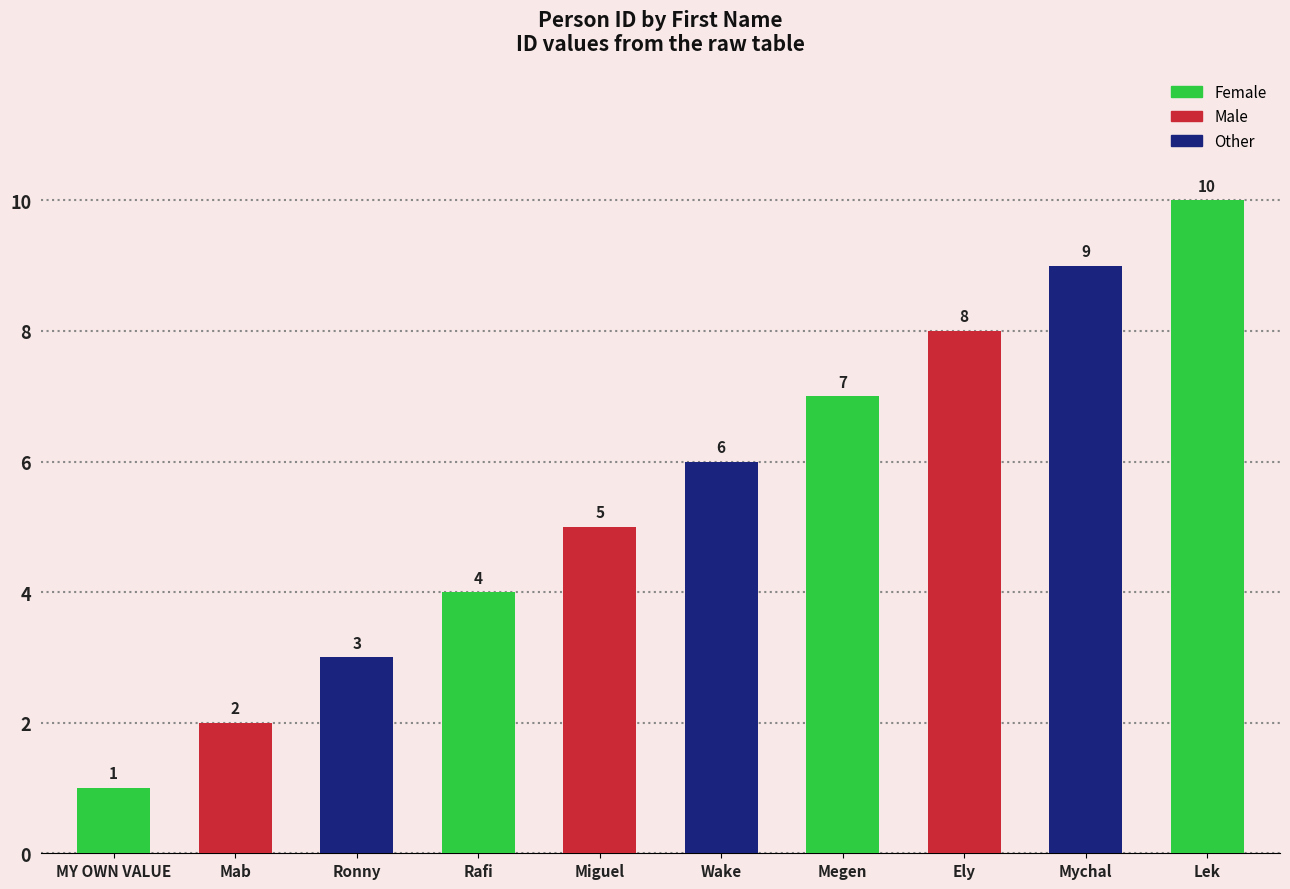

How many bars are there in total?

10